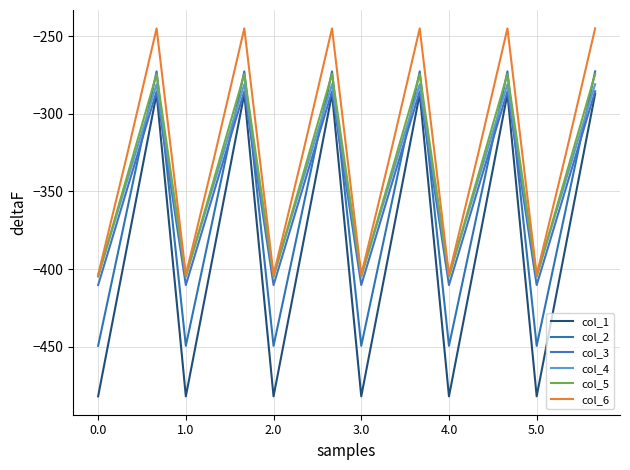

True or false: col_2 and col_6 cross at least once.

False